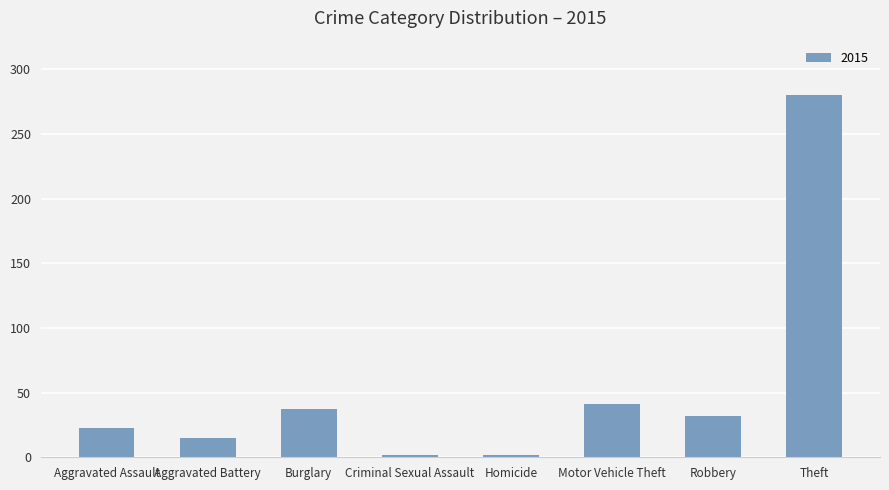

At which category does the chart reach its peak across all series?

Theft